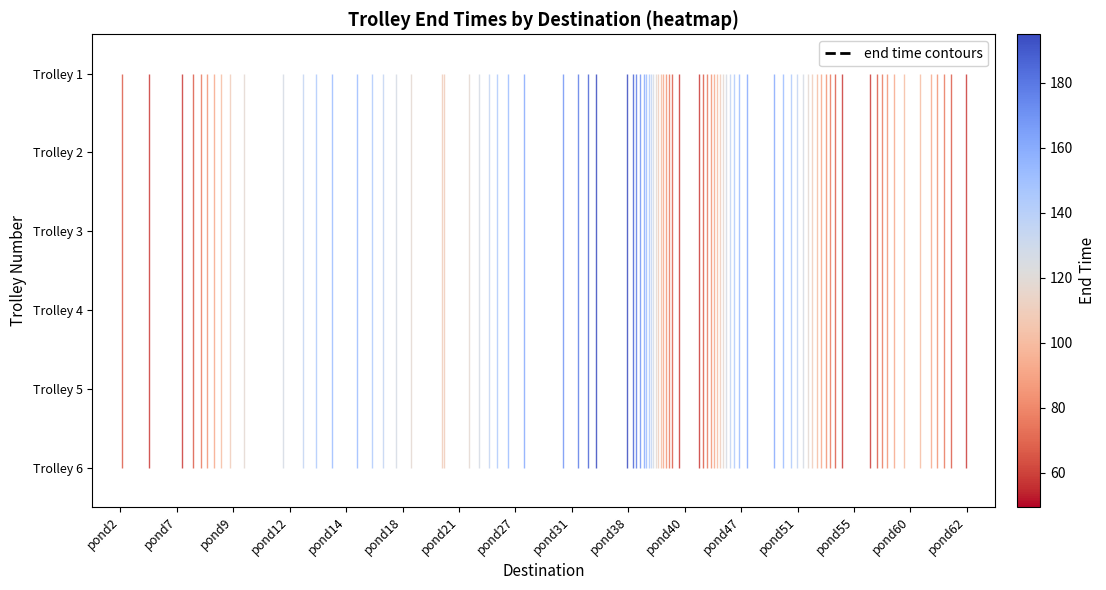

The Trolley 3 series shows 192.4 at pond21. True or false?

False